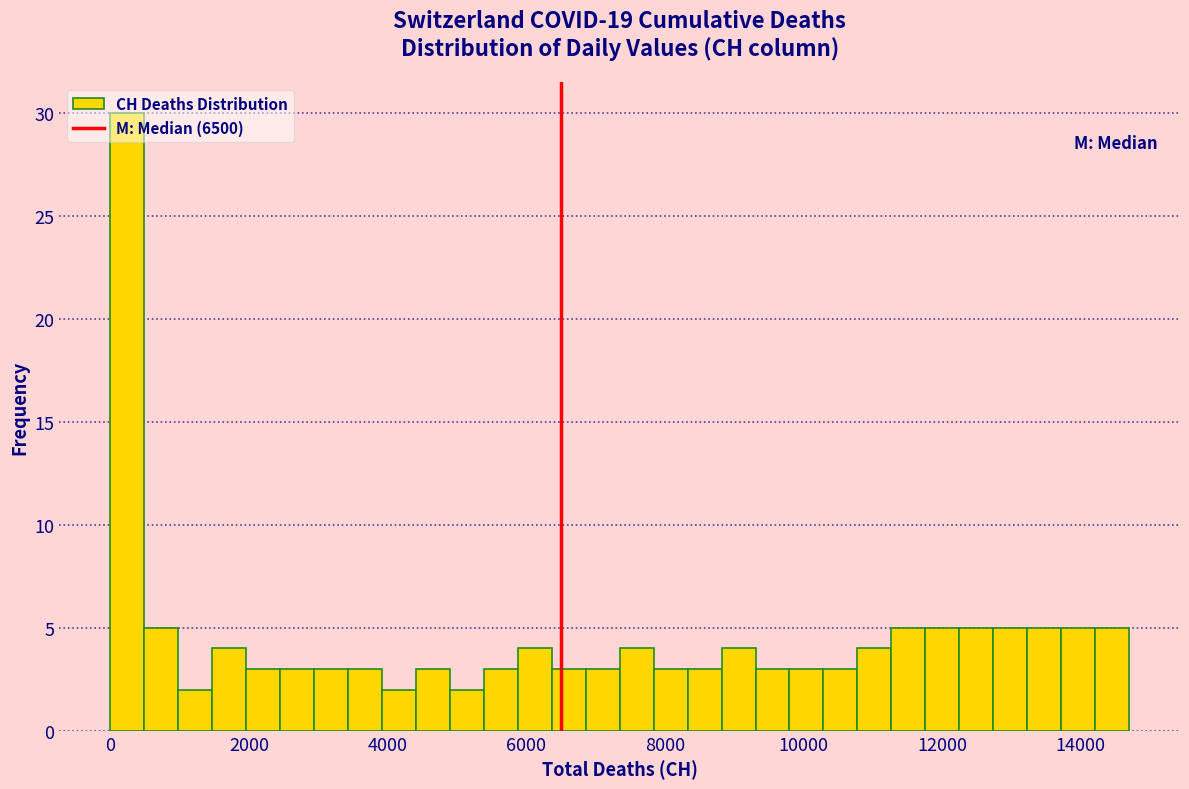

Around what value on the x-axis is the tallest bar? Give the approximate position of its centre, as read against the axis.

200